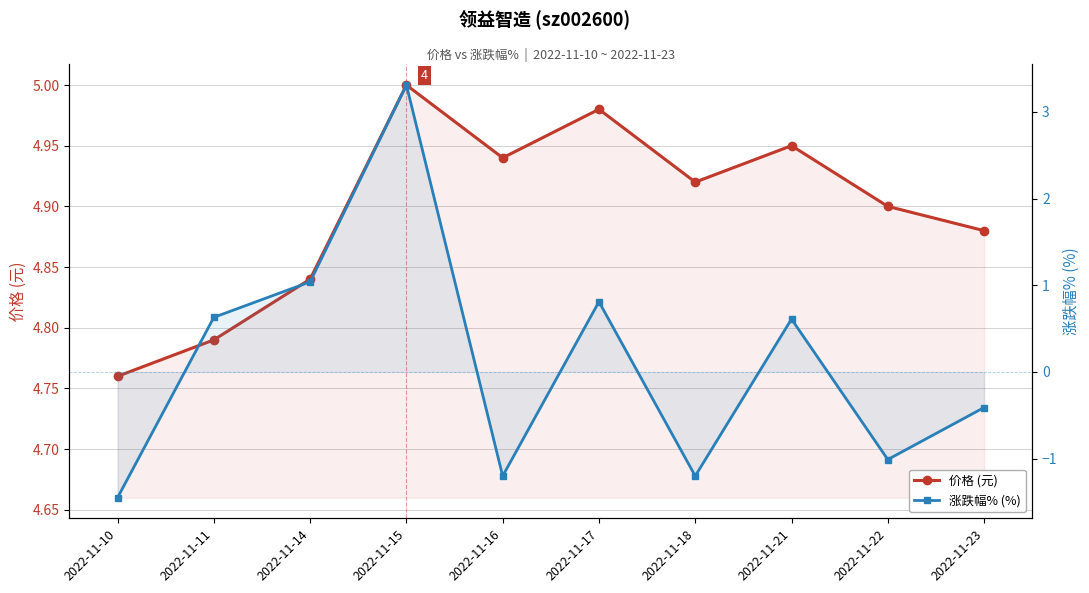

What is the average value of the 价格 (元) series?

4.9